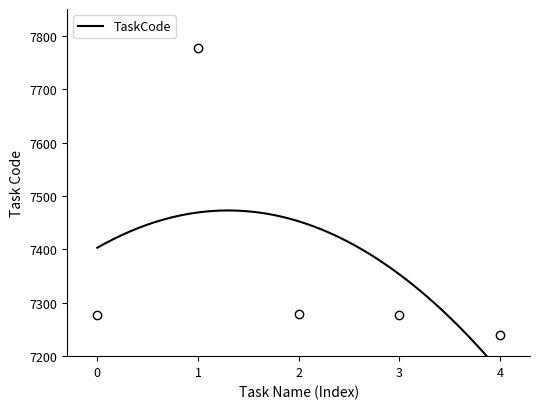

What is the change in value from 0 to 3?

-1